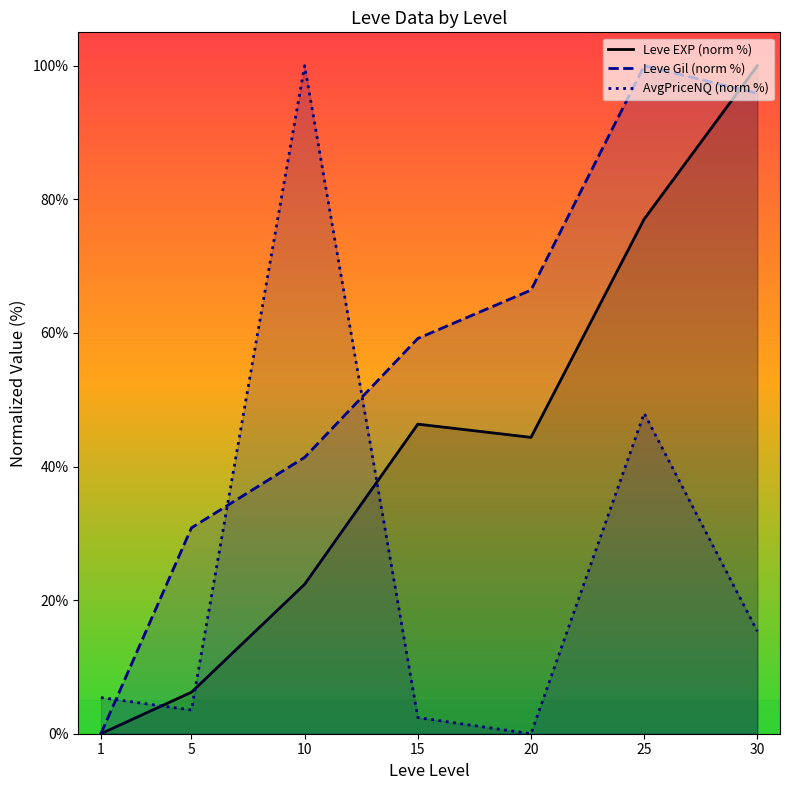

How many categories are shown in the chart?

7